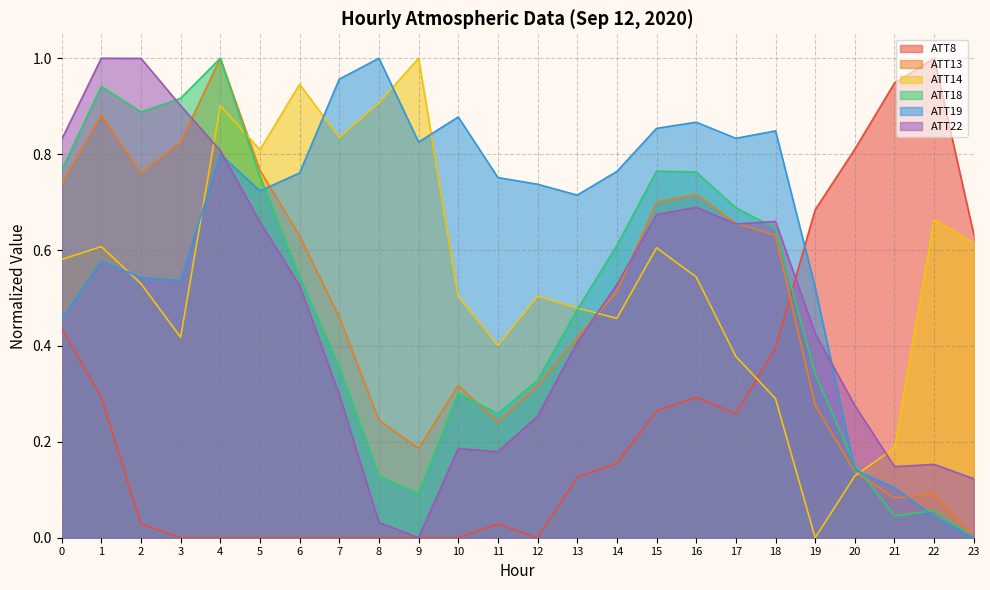

What is the difference between the maximum and minimum values in the ATT18 series?

1.0